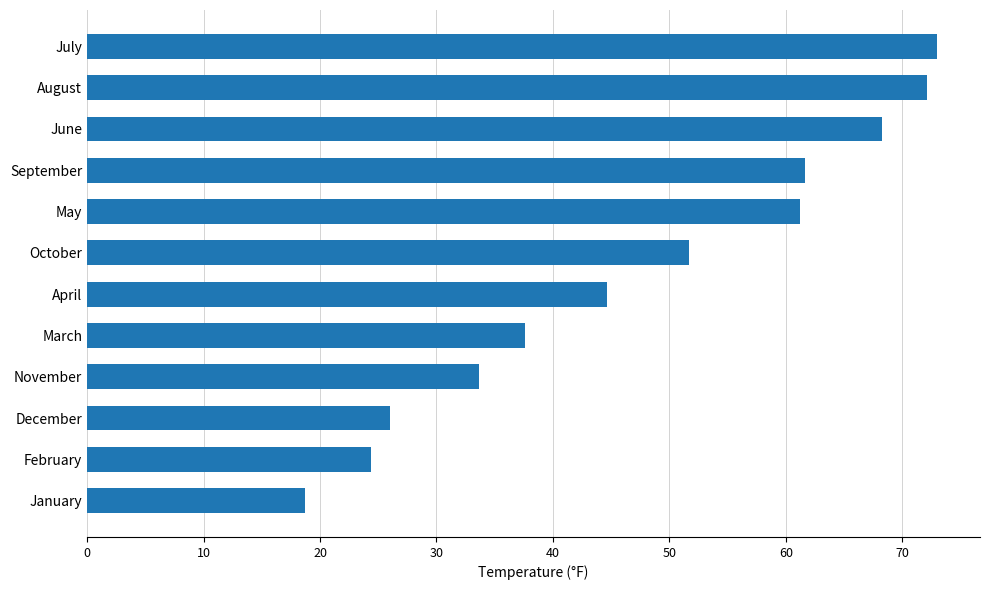

How many values are below 51?

6